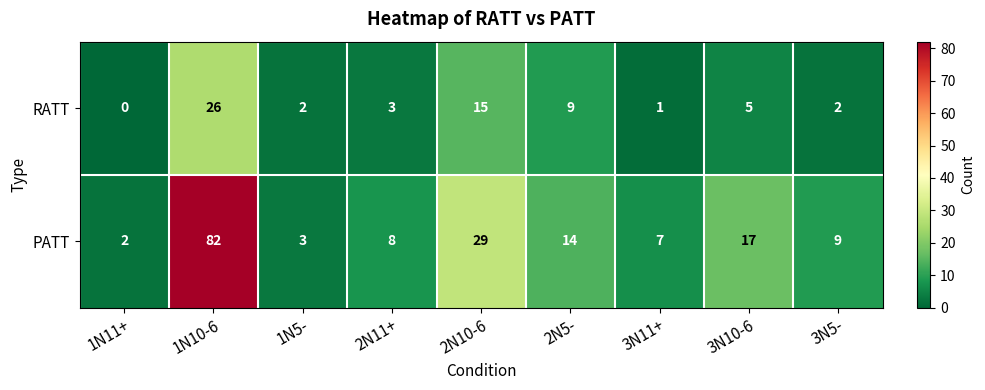

Rank the series by their maximum value, from lowest to highest.

RATT, PATT